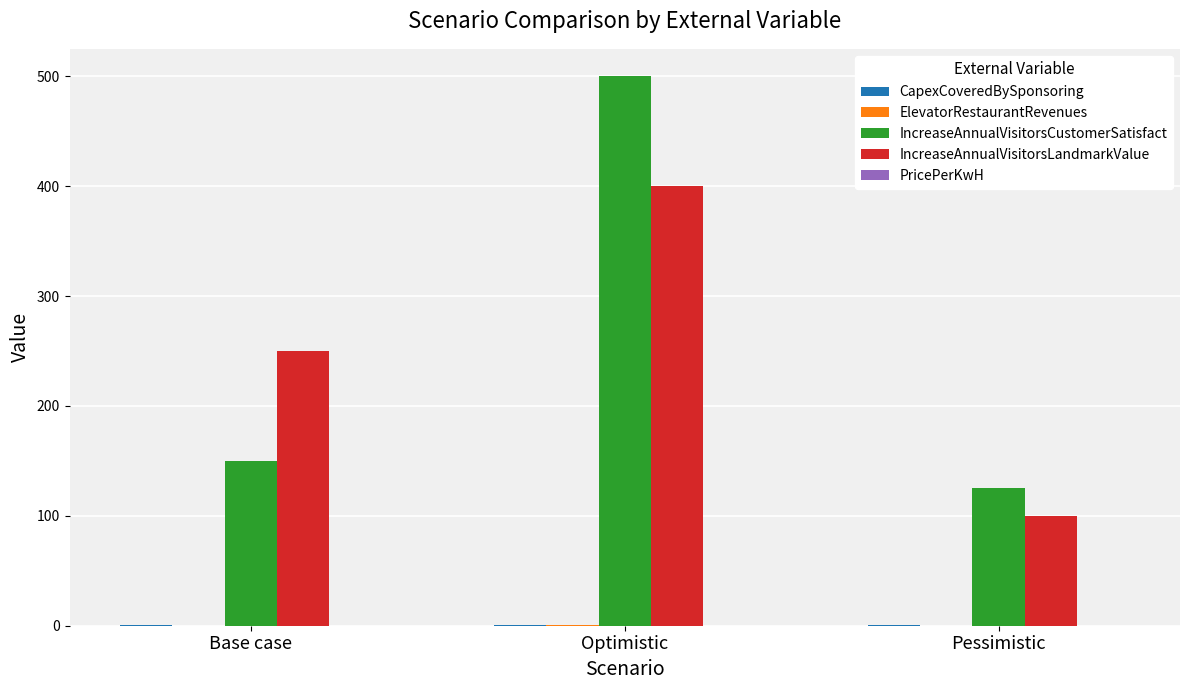

What is the spread (max minus min) of values at Optimistic?

499.9